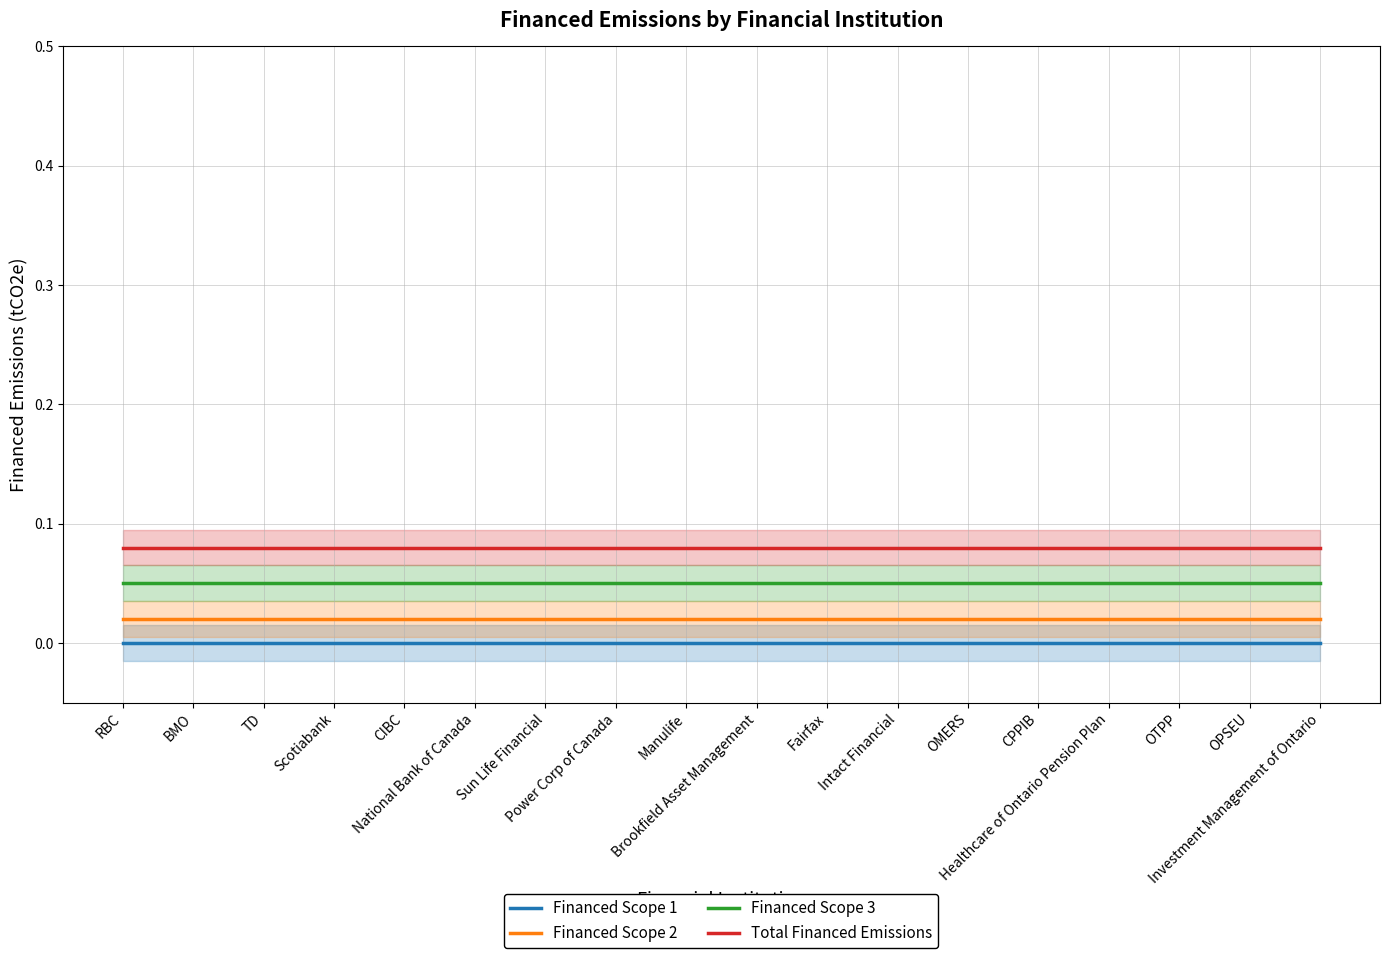

Between Fairfax and Intact Financial, which series saw the biggest shift?

Financed Scope 1